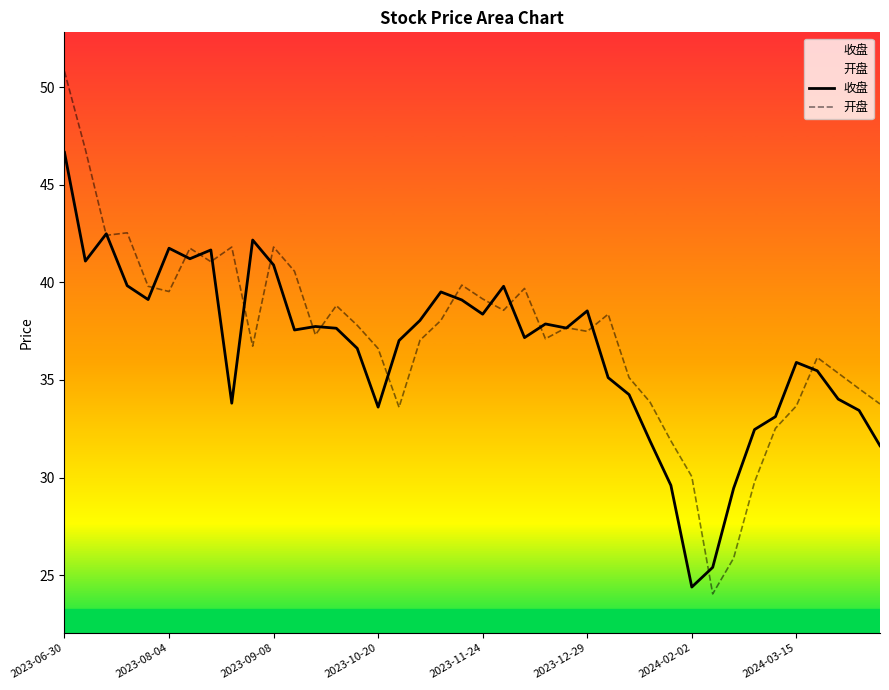

Rank the series by their maximum value, from lowest to highest.

收盘, 开盘